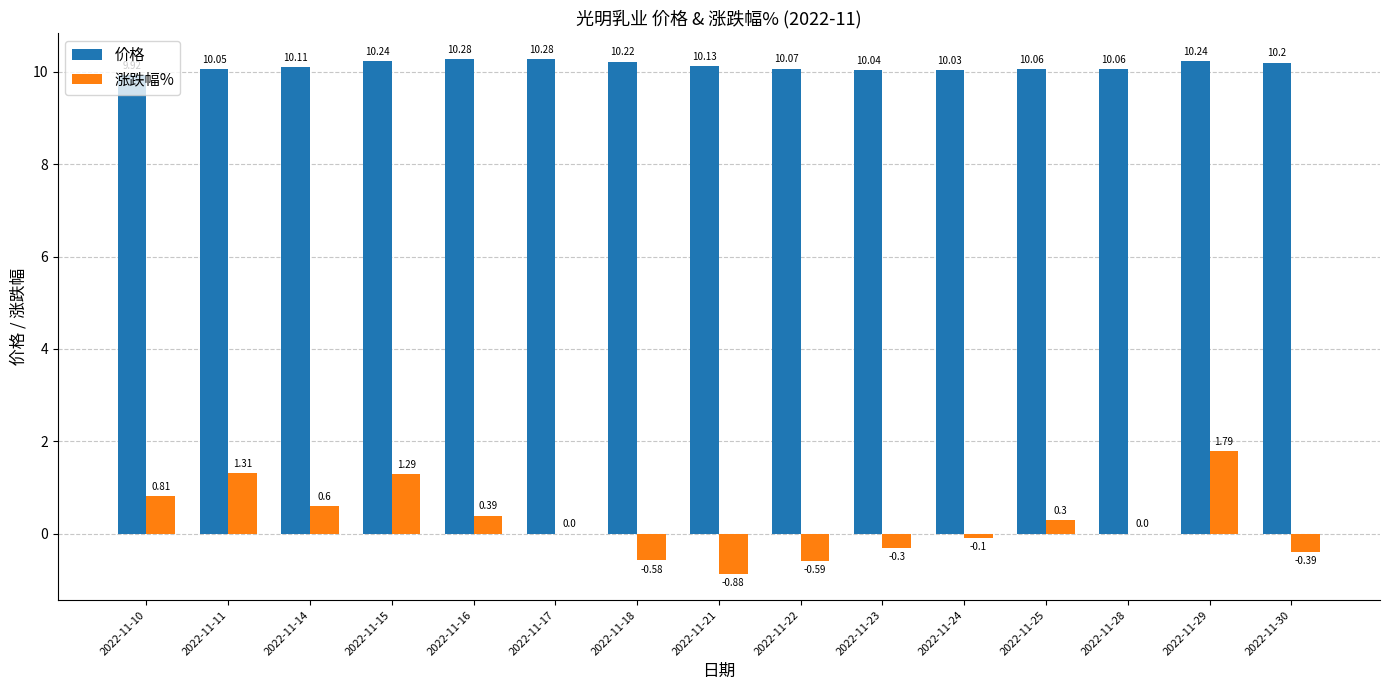

Are the bars horizontal?

No